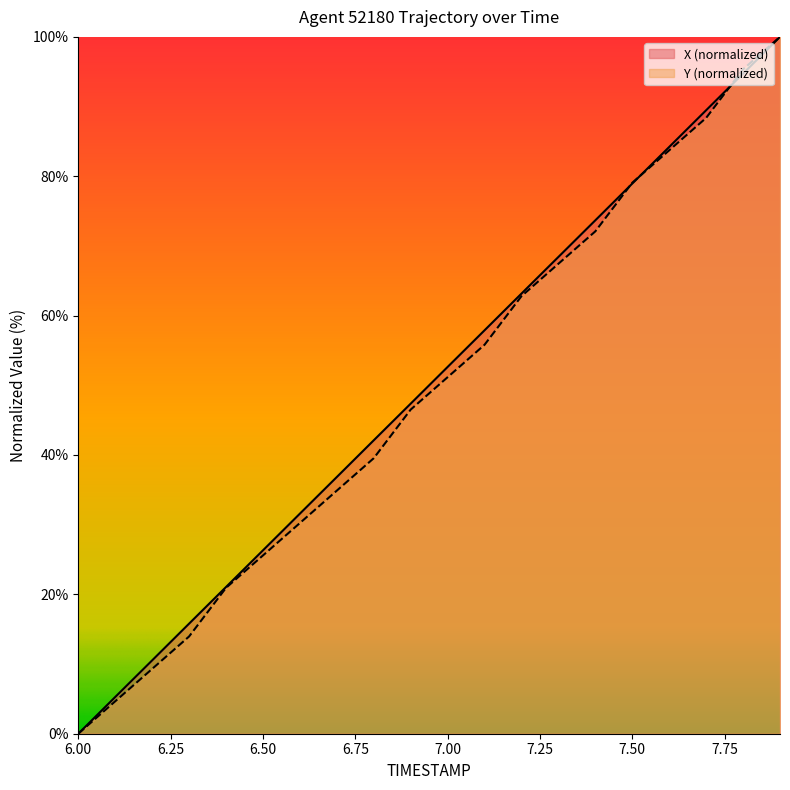

Which label corresponds to the smallest value in the chart?

6.00